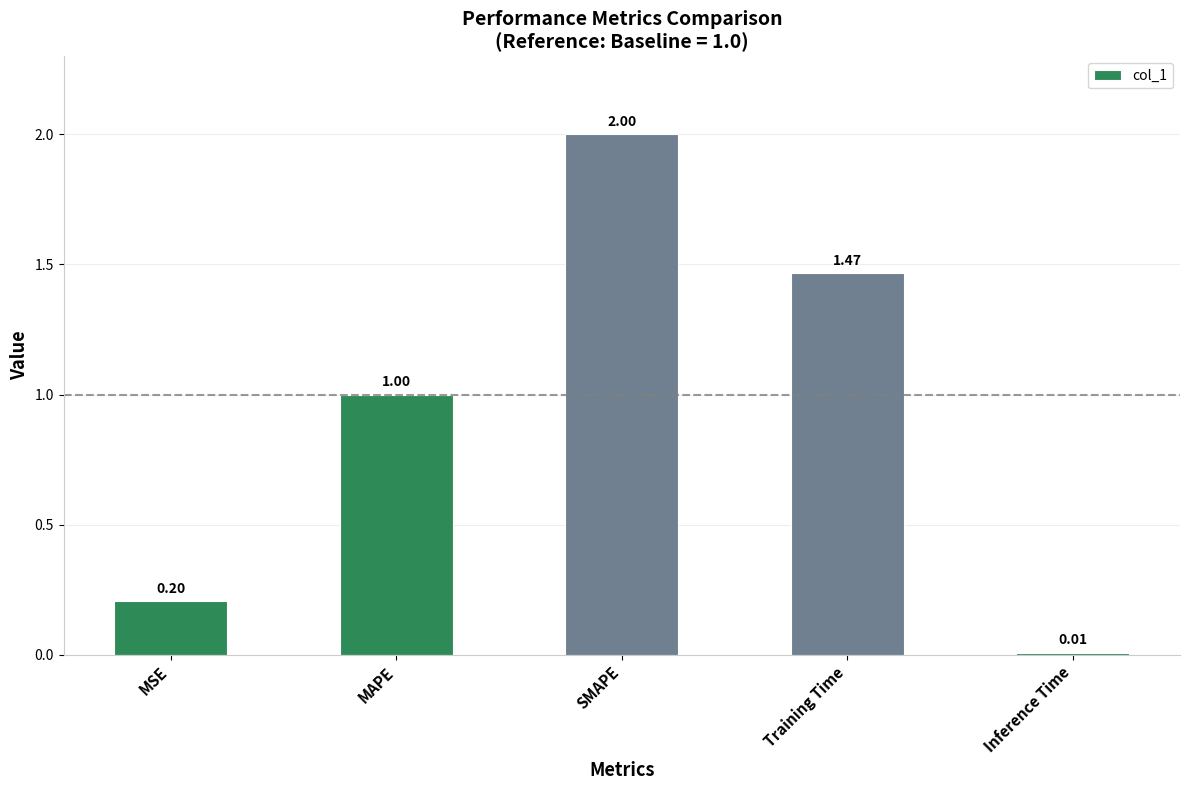

Between Inference Time and MSE, which is larger?

MSE